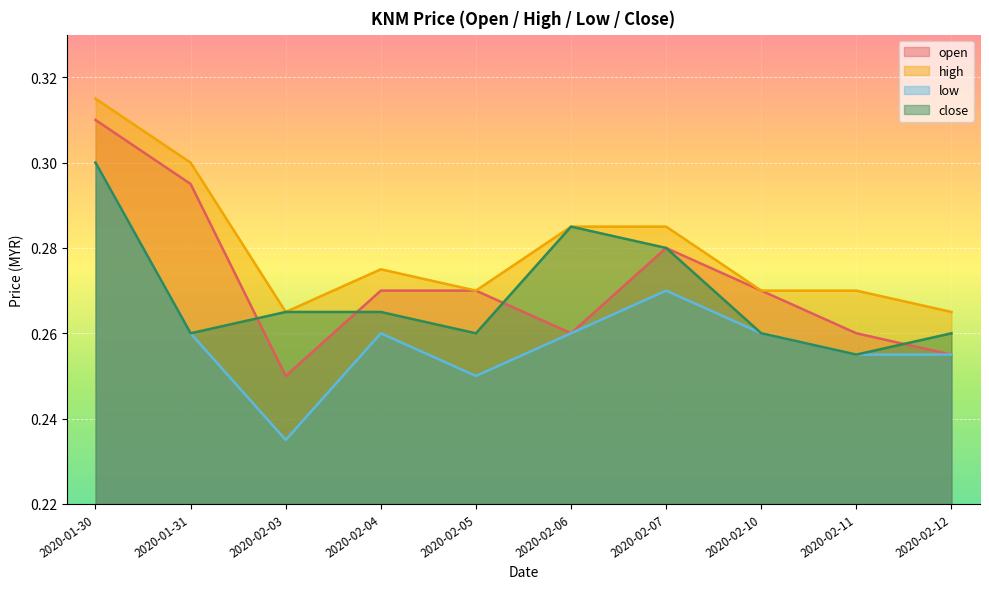

Count the number of categories in the chart.

10